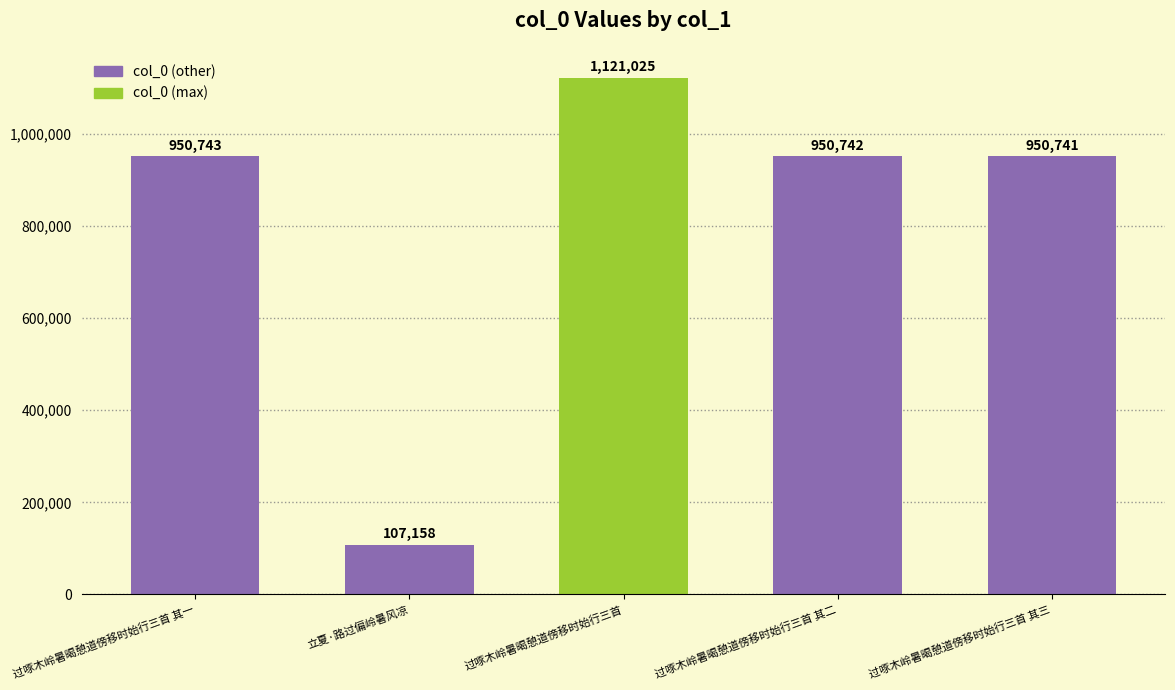

Reading right to left, list all the values displayed in this chart.

过啄木岭暑暍憩道傍移时始行三首 其三=950741	过啄木岭暑暍憩道傍移时始行三首 其二=950742	过啄木岭暑暍憩道傍移时始行三首=1121025	立夏·路过偏岭暑风凉=107158	过啄木岭暑暍憩道傍移时始行三首 其一=950743